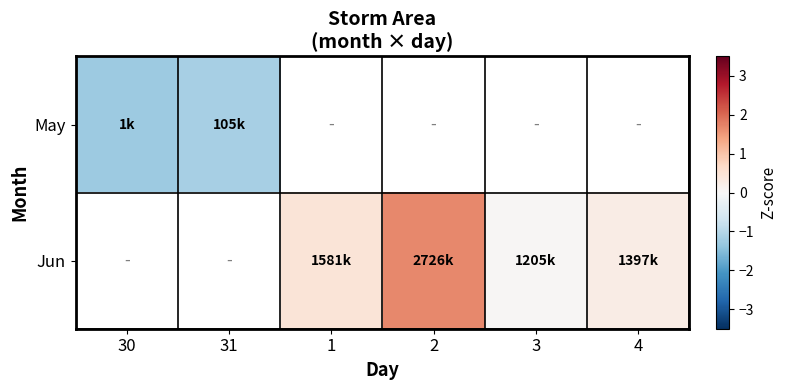

Read the Jun value at 2.

1.7